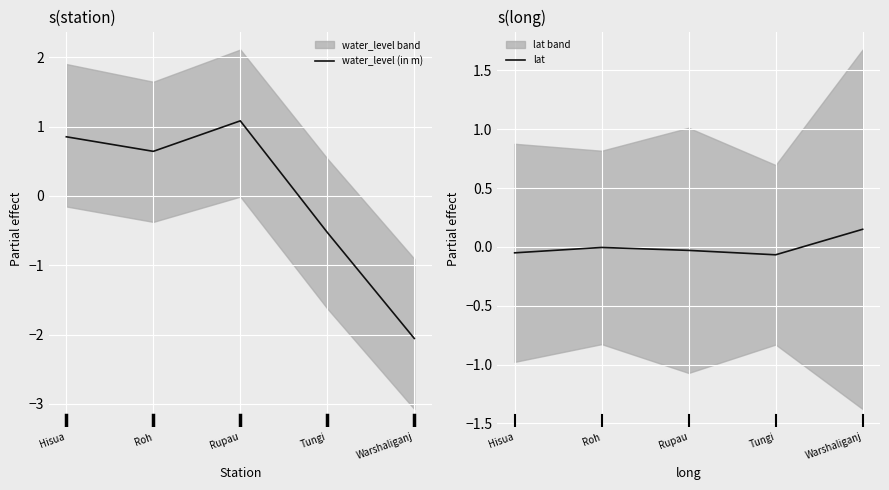

At which label does water_level (in m) reach its minimum?

Warshaliganj